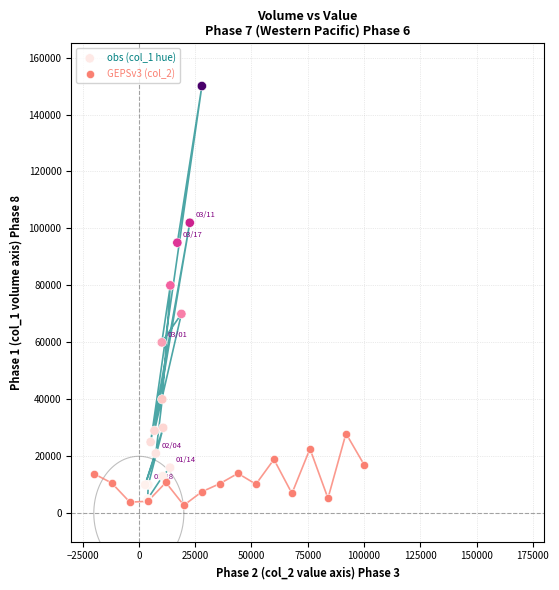

Which series has the largest Y range (max minus min)?

obs (col_1 hue)